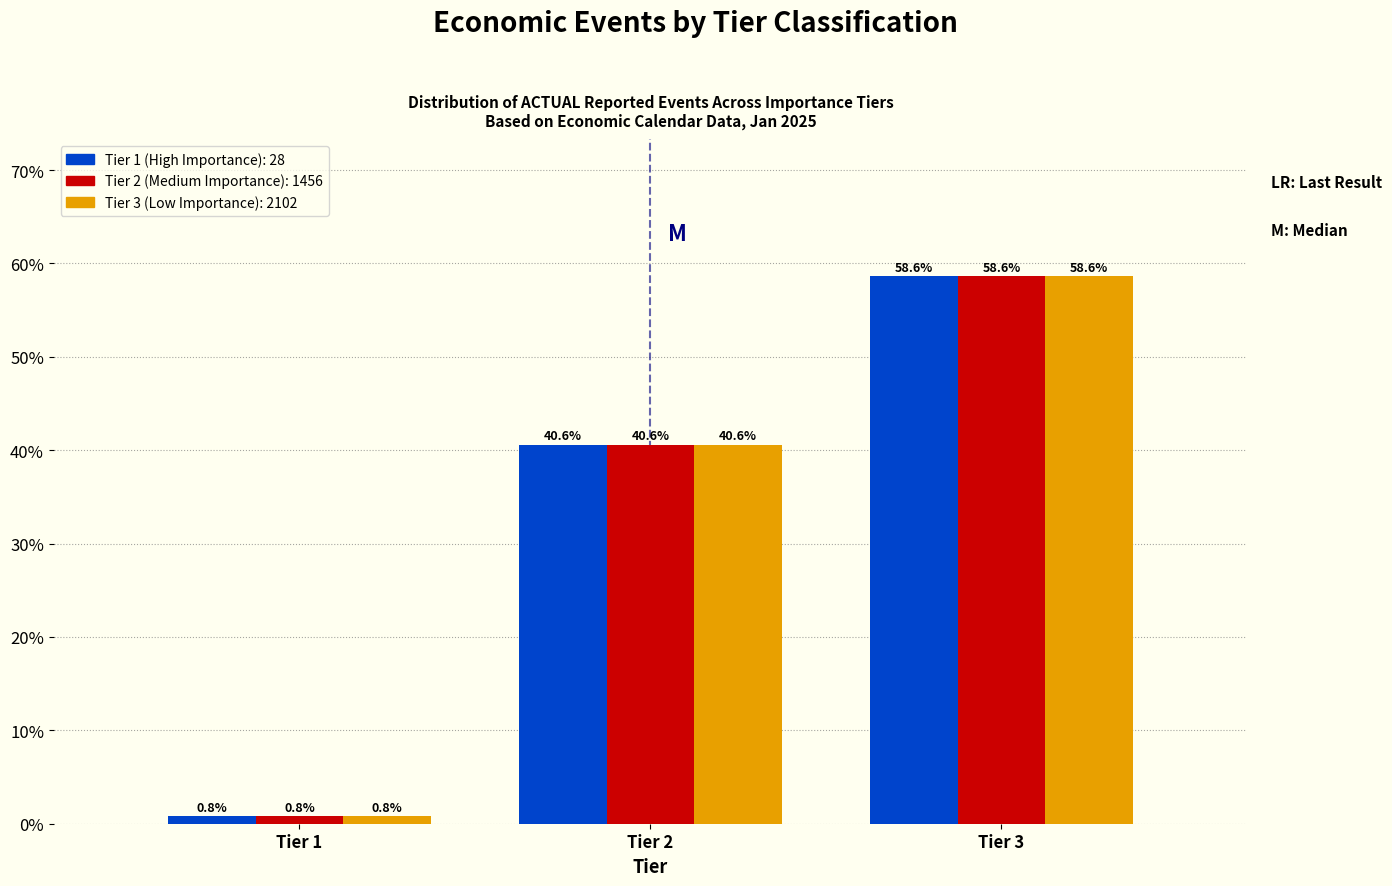

At which category is the sum across all series the highest?

Tier 3